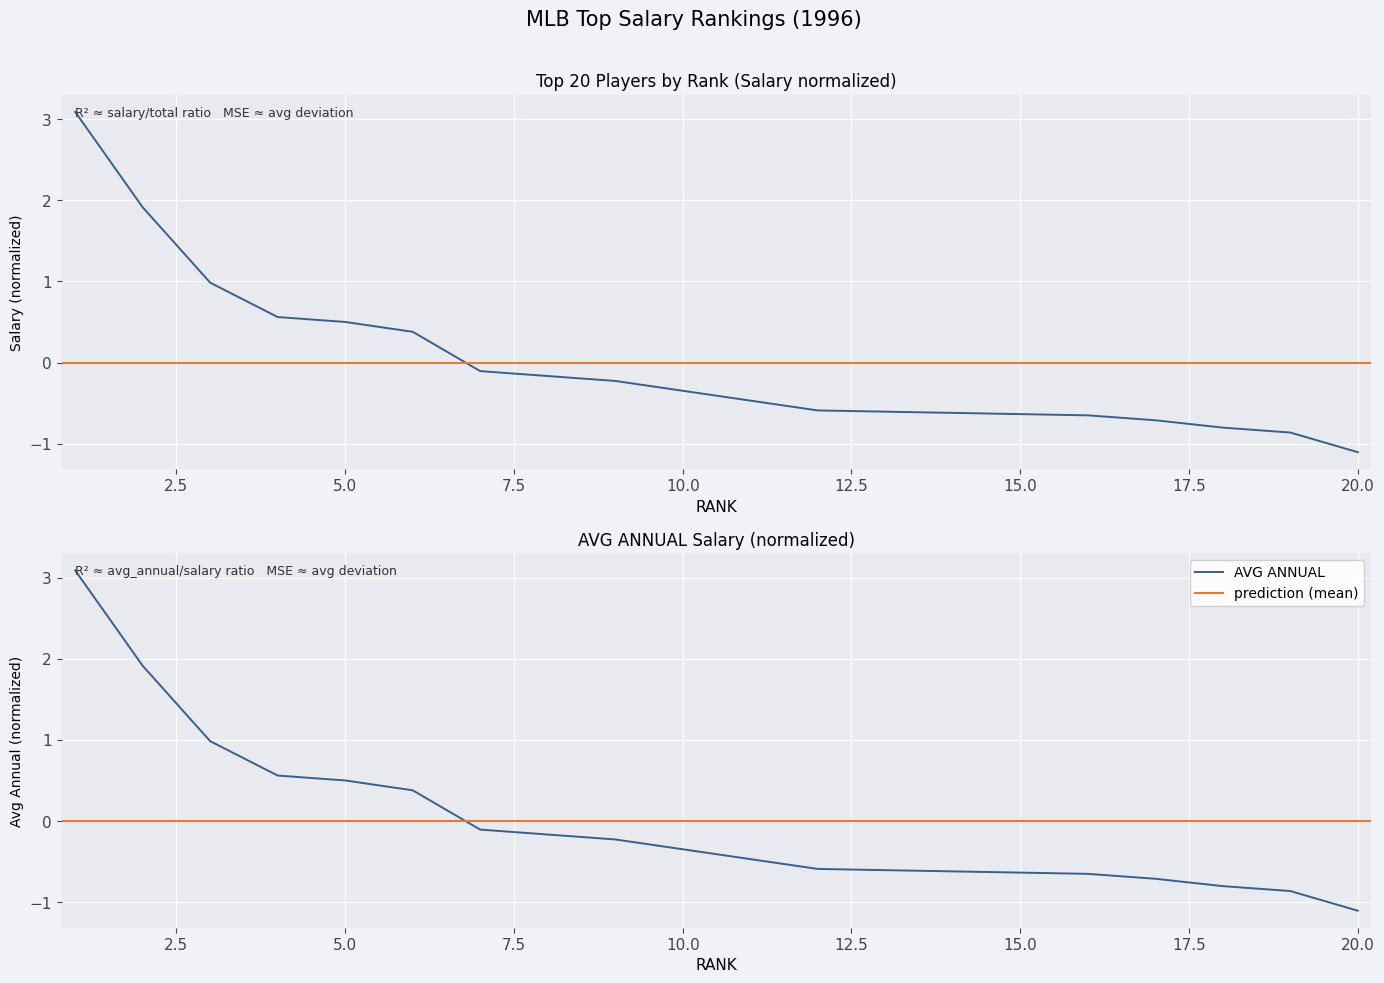

How many data points in TOTAL VALUE are above 0?

6